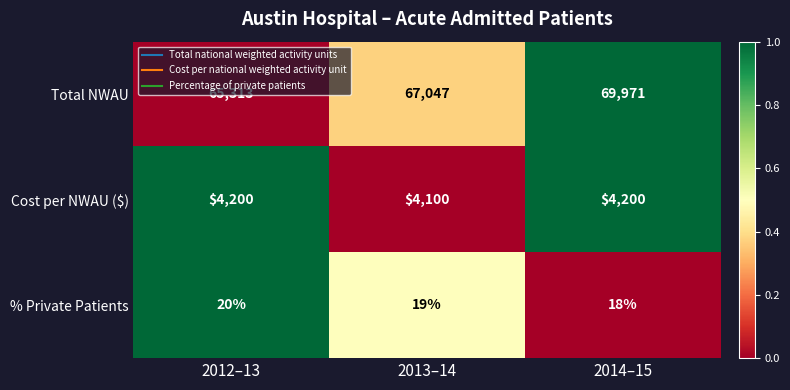

What is the spread (max minus min) of values at 2012–13?

65293